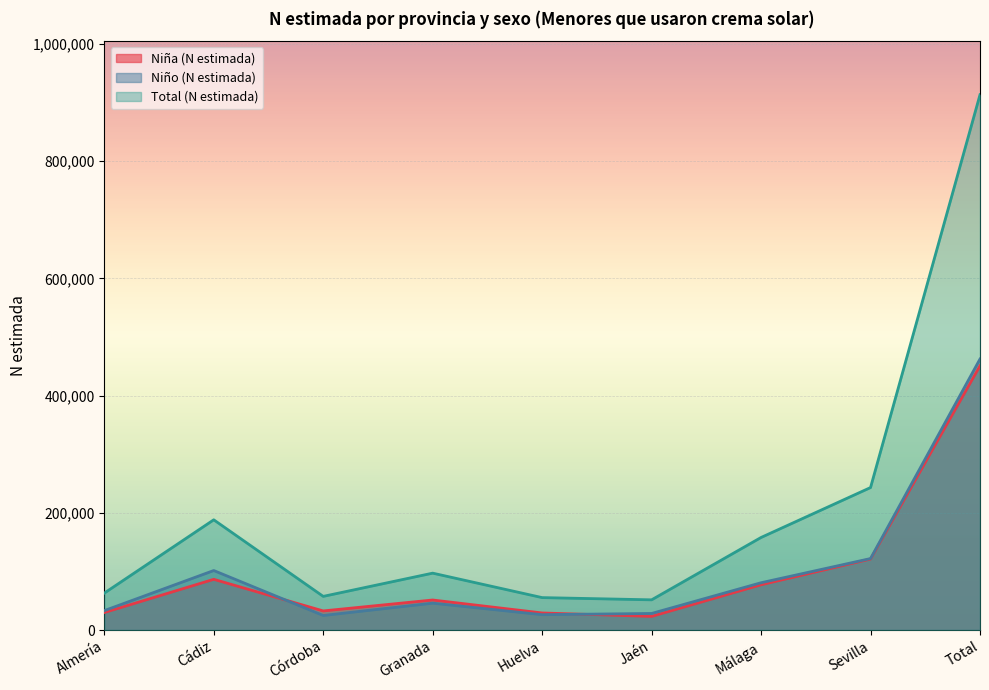

What is the label of the 4th point from the left?

Granada